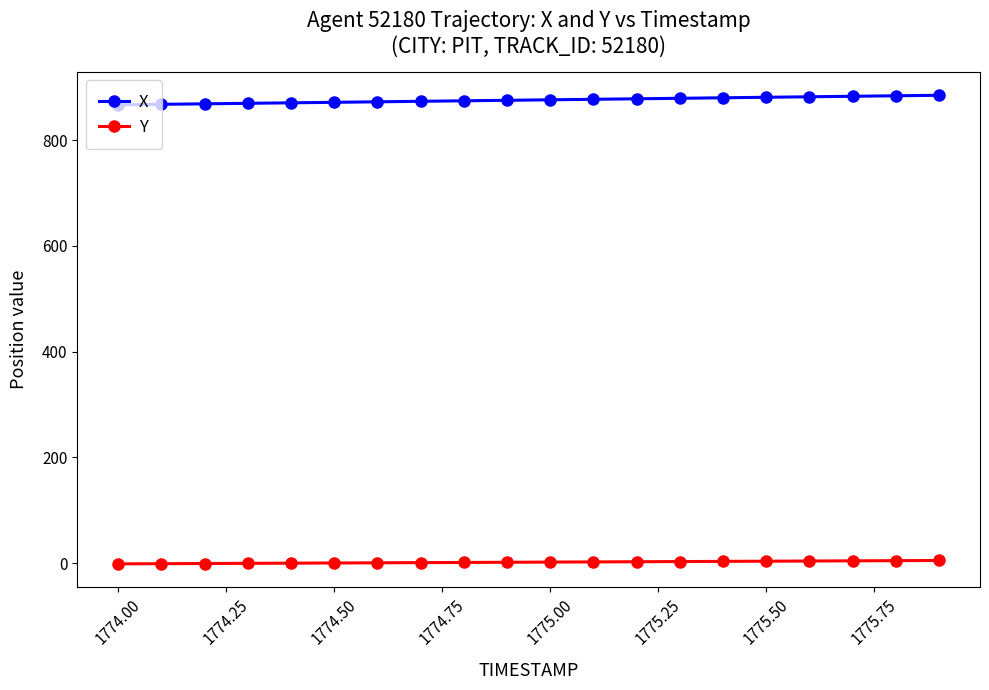

Rank the series by their maximum value, from lowest to highest.

Y, X